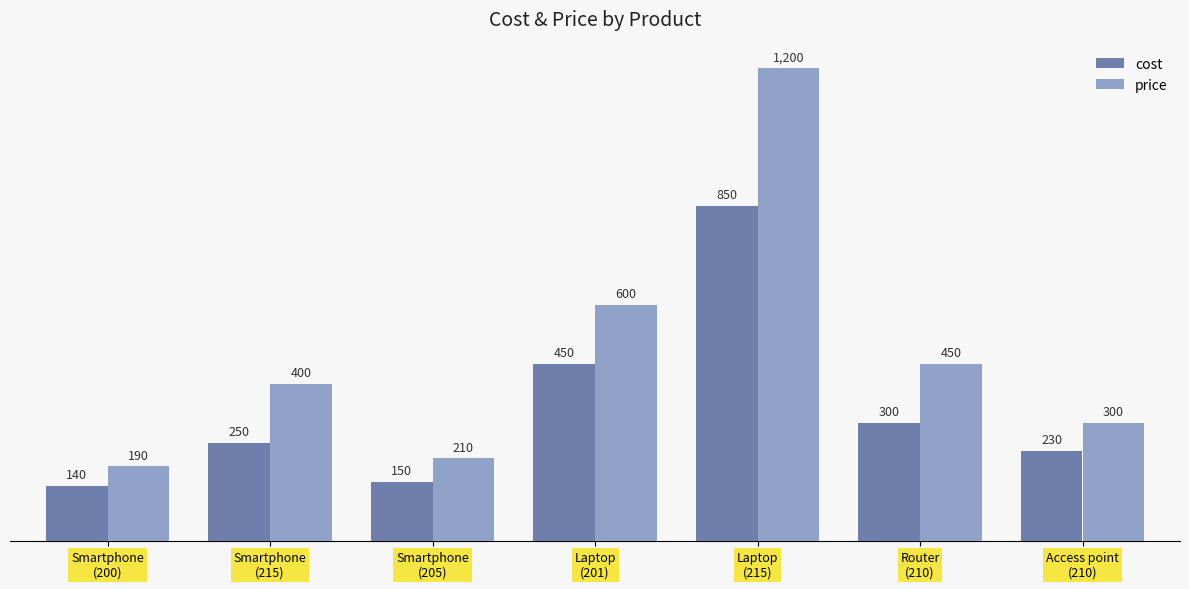

What is the sum of all price values?

3350